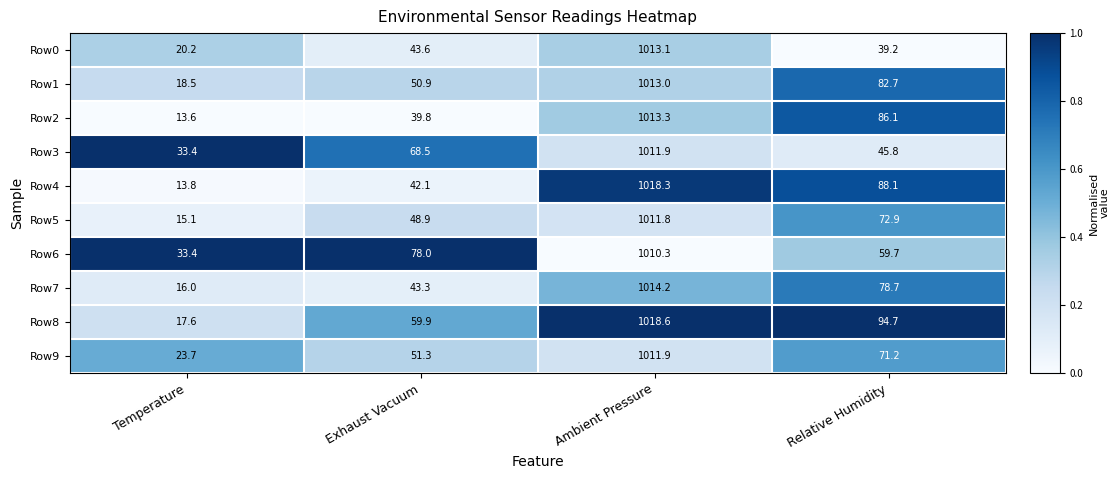

The value of Row2 at Ambient Pressure is 1590.1. True or false?

False